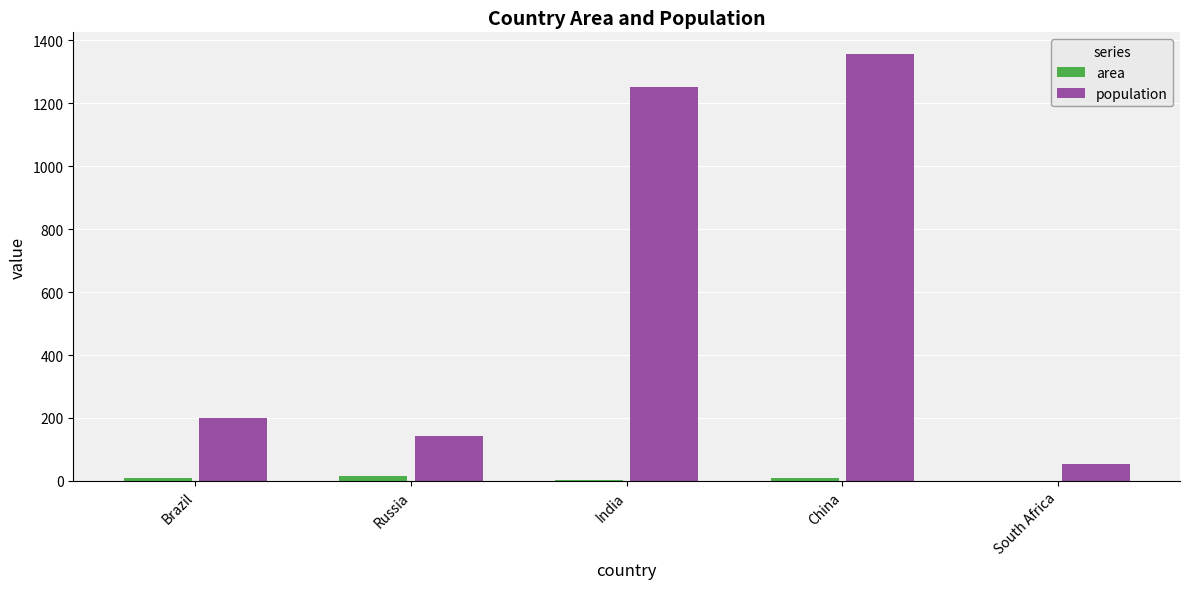

What are all the series names shown in the legend?

area, population